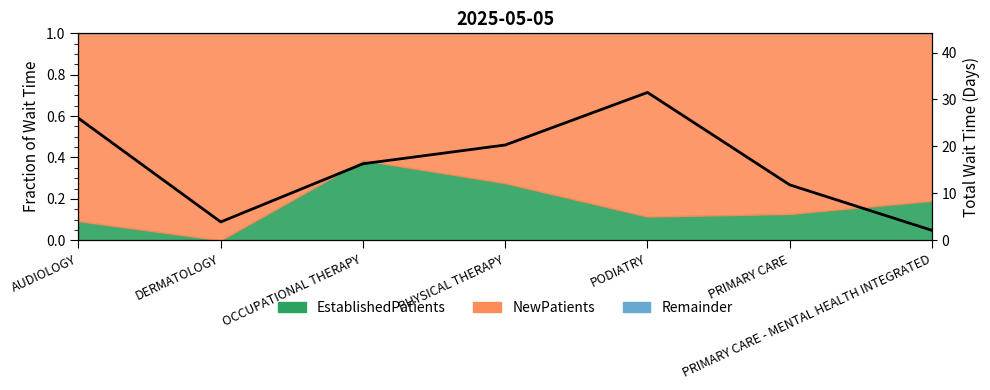

Count the number of values greater than 16.

4